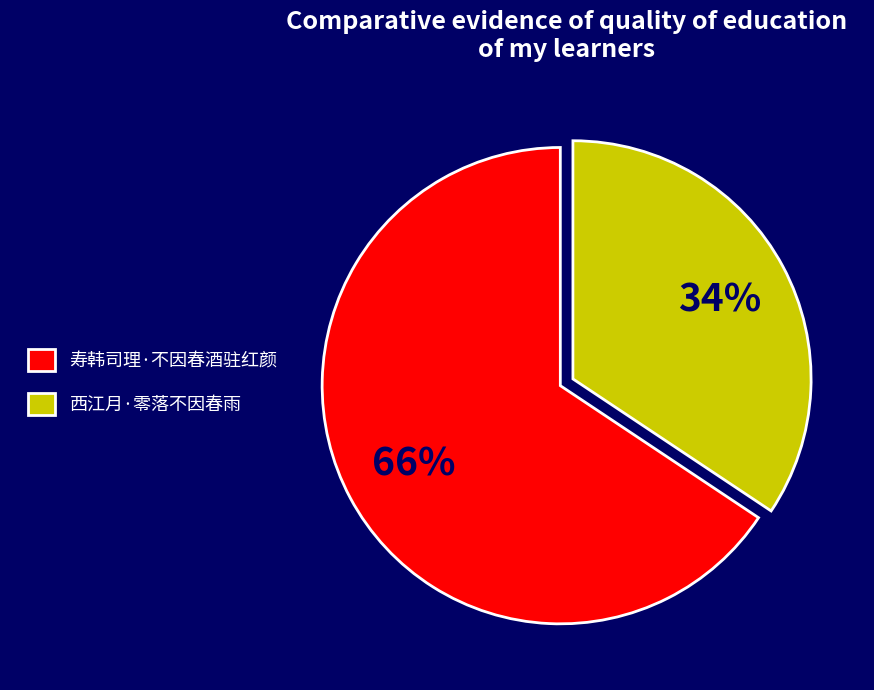

Which category has the smallest portion of the pie?

西江月·零落不因春雨